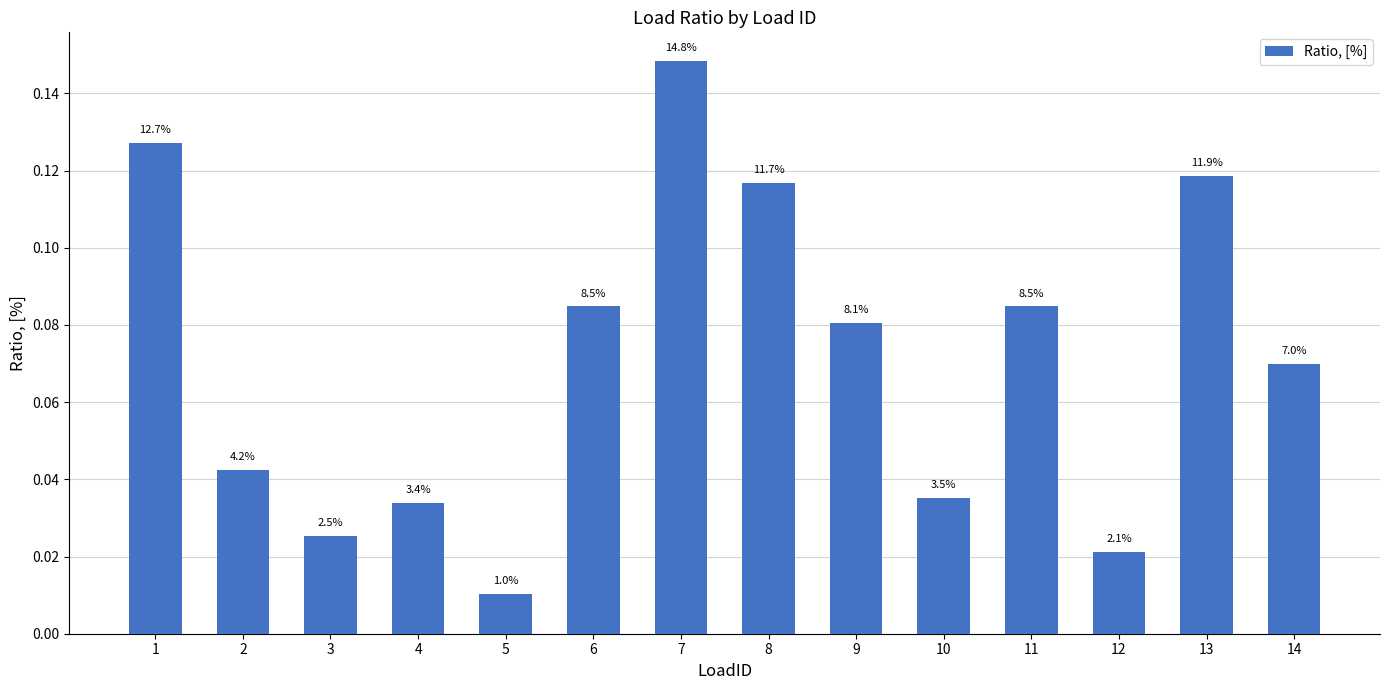

How many bars are there in total?

14